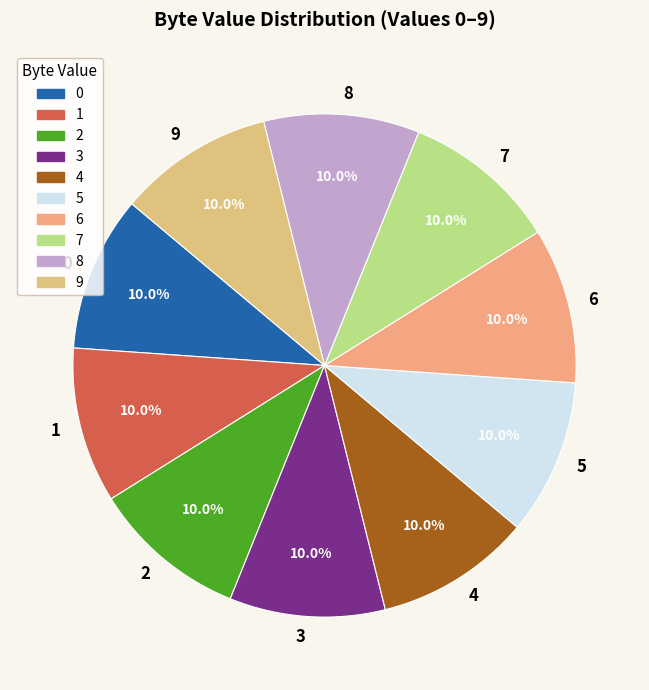

How many slices are in this pie chart?

10